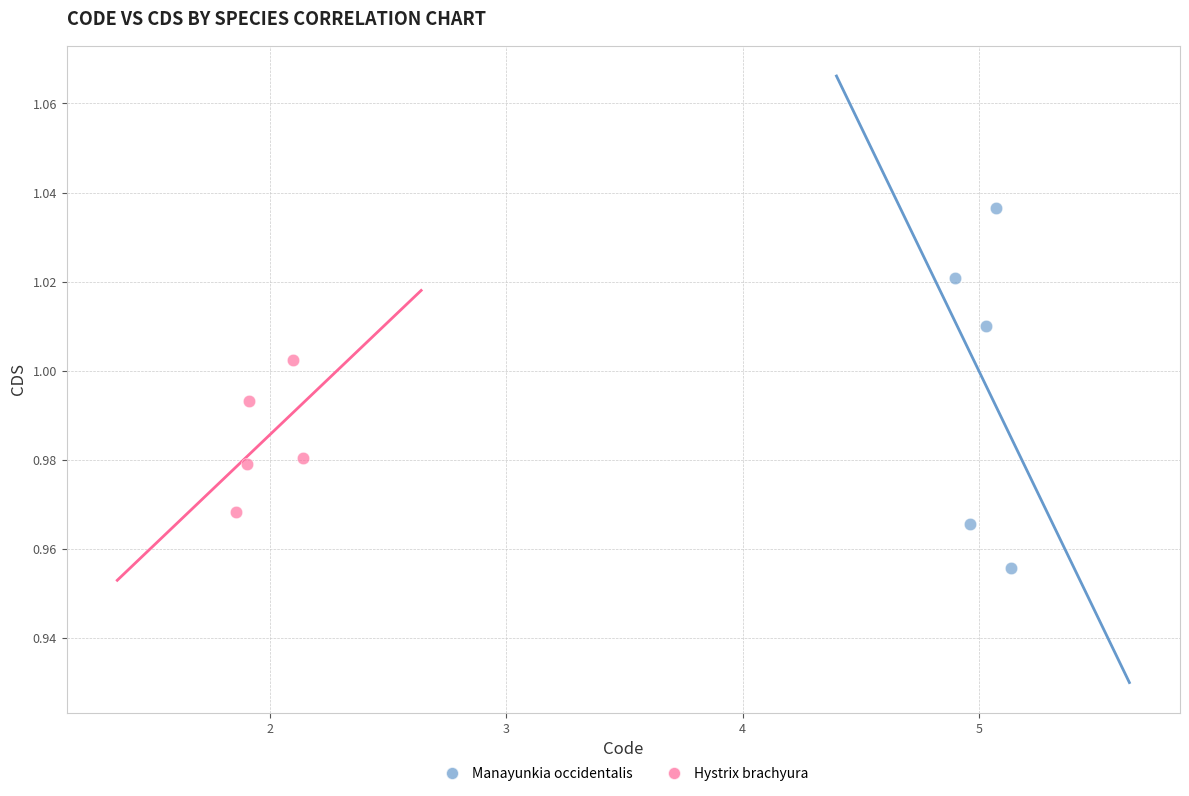

Which series has the widest spread of Y values?

Manayunkia occidentalis